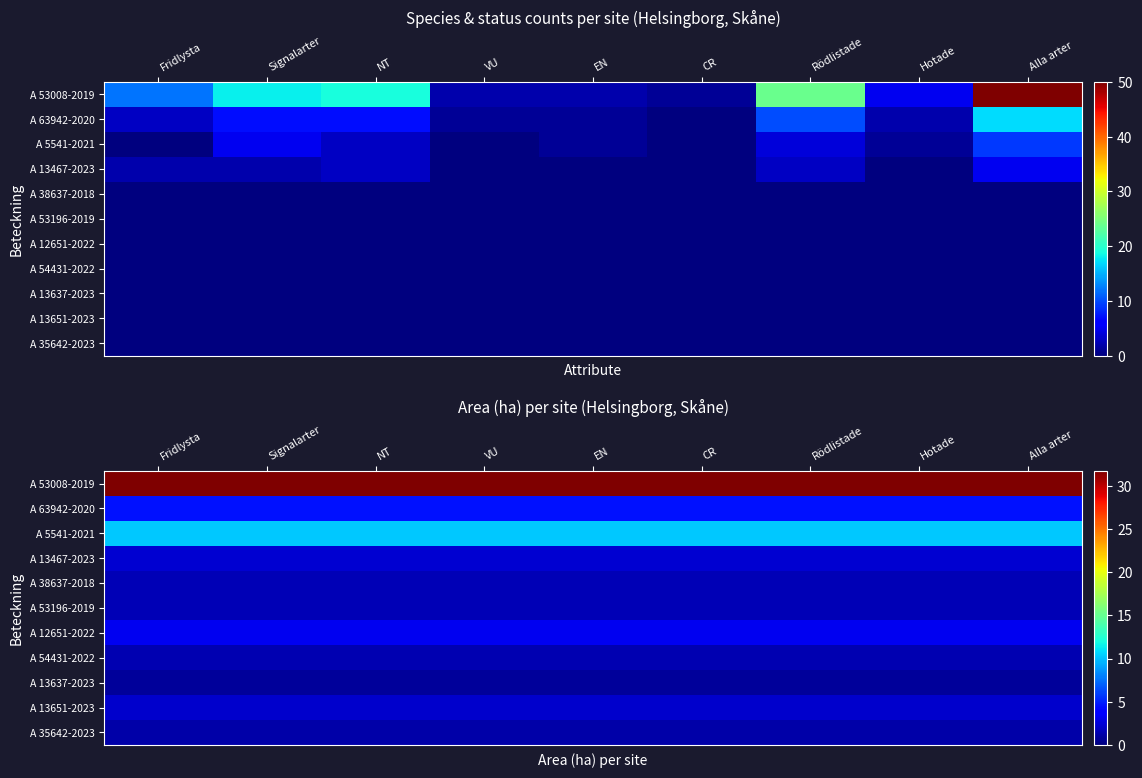

List the series in order of their peak value, highest first.

A 53008-2019, A 5541-2021, A 63942-2020, A 12651-2022, A 13467-2023, A 13651-2023, A 53196-2019, A 38637-2018, A 54431-2022, A 35642-2023, A 13637-2023